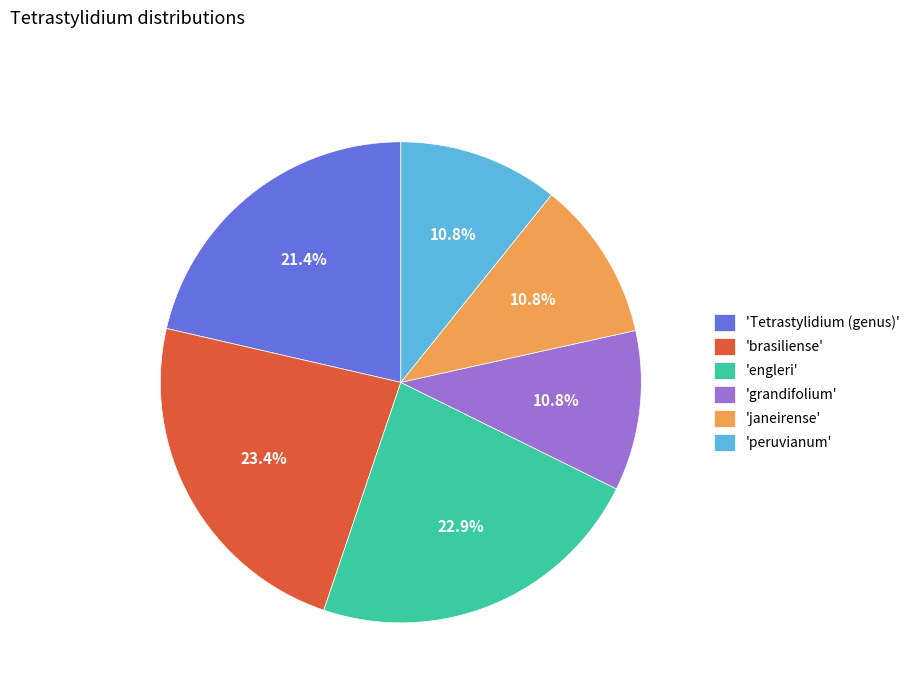

What percentage do 'engleri' and 'brasiliense' together represent?

46.3%